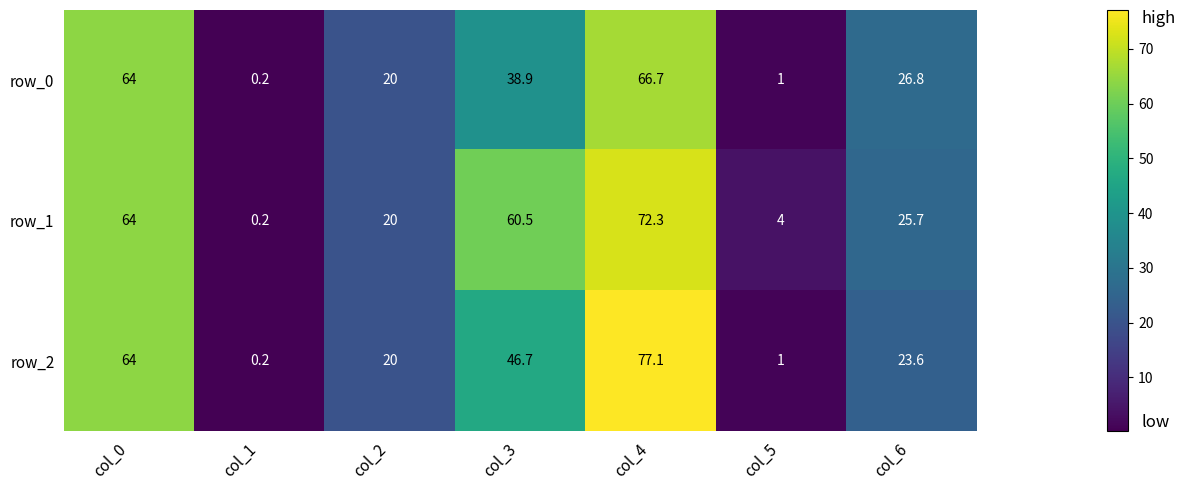

Rank the categories by row_0 value from lowest to highest.

col_1, col_5, col_2, col_6, col_3, col_0, col_4